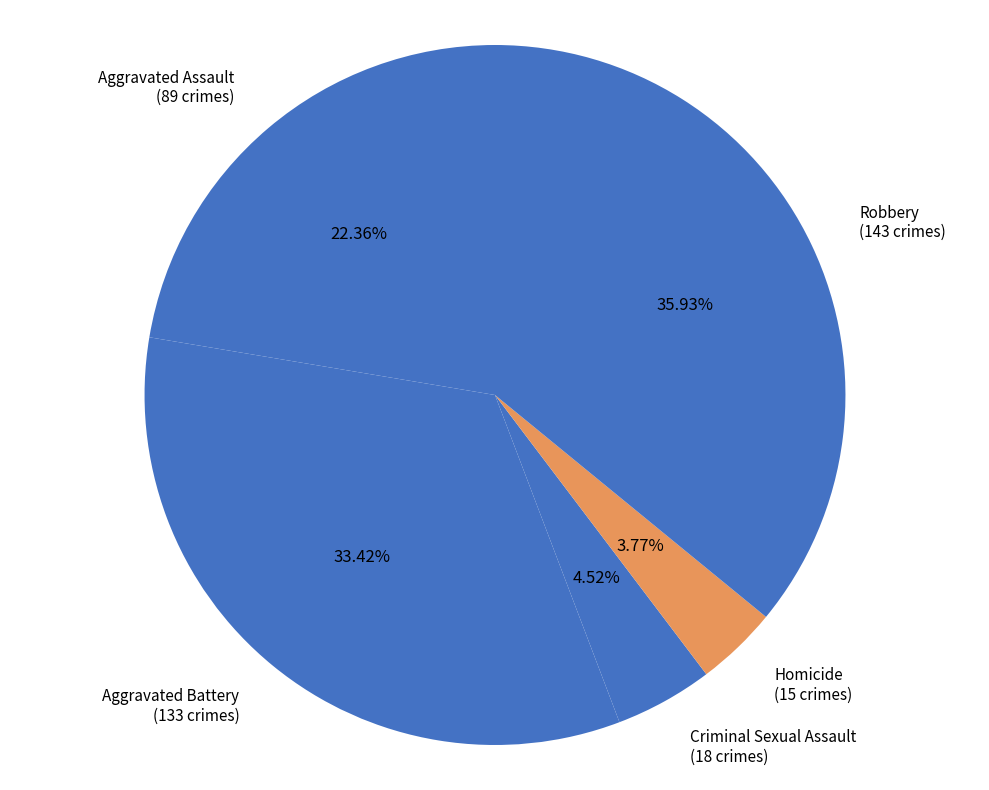

Is the sum of Homicide and Robbery greater than half?

No